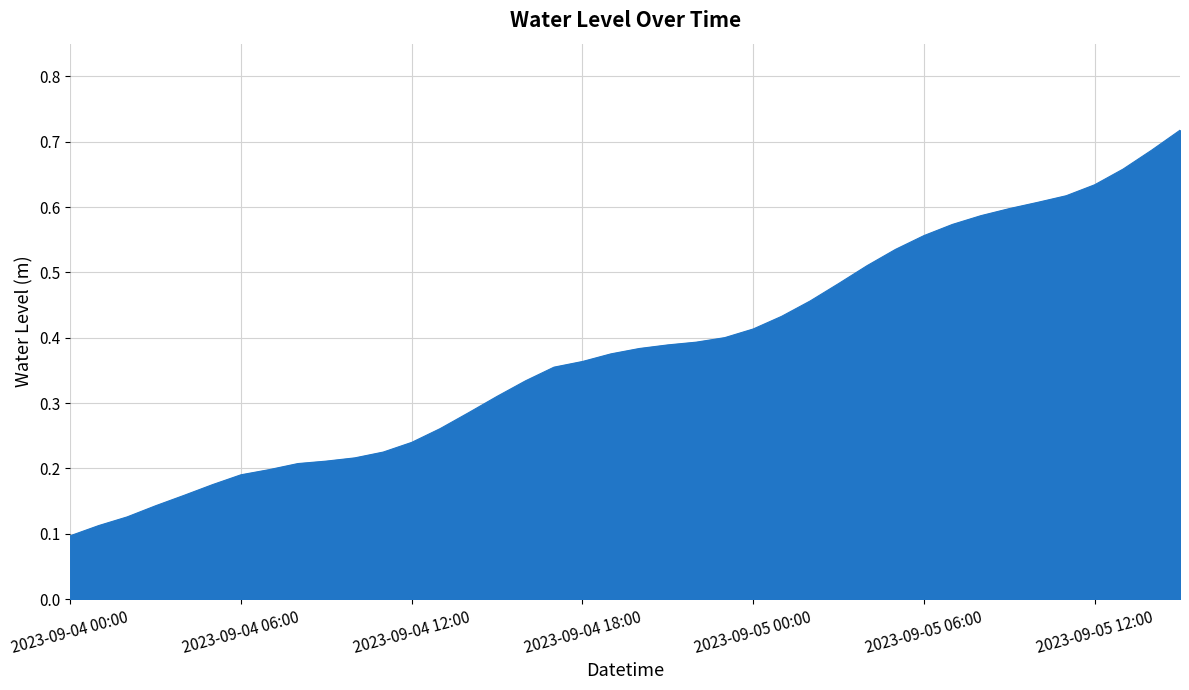

How many lines are shown in the chart?

1